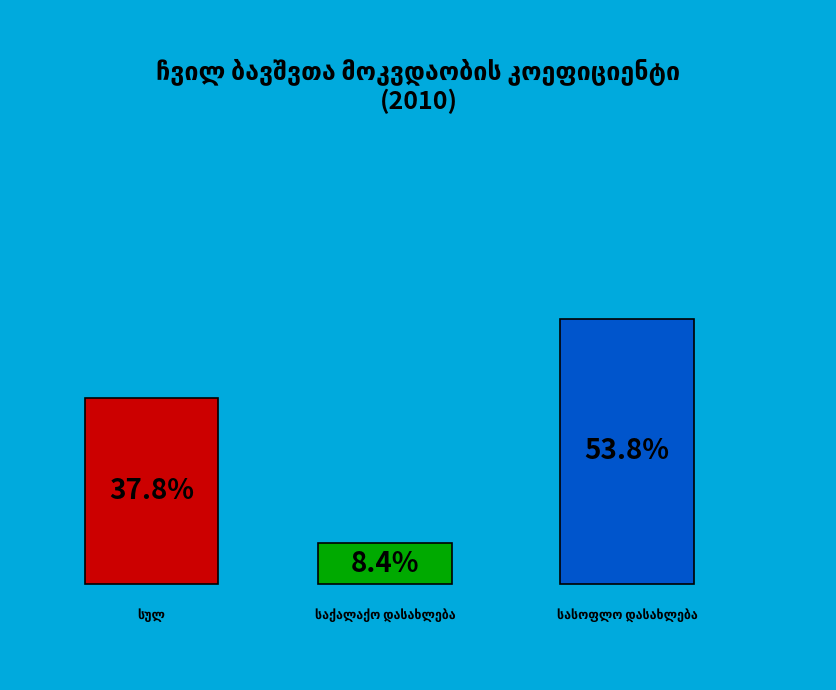

Which slice represents more than half of the pie?

სასოფლო დასახლება